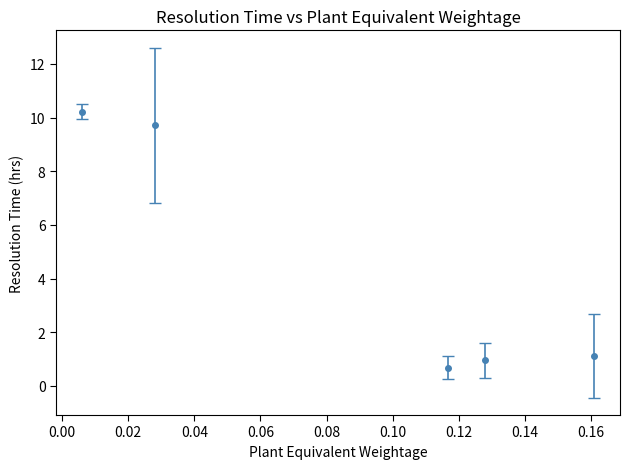

What is the difference between the second highest and minimum values?

9.0